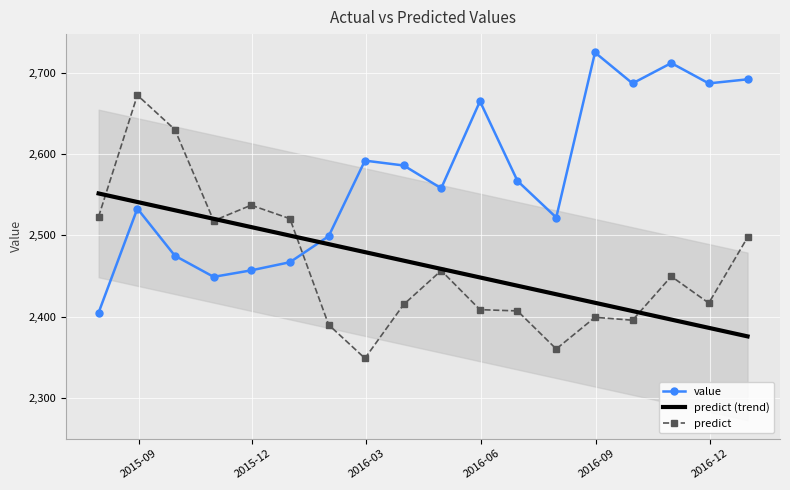

How many lines are shown in the chart?

3